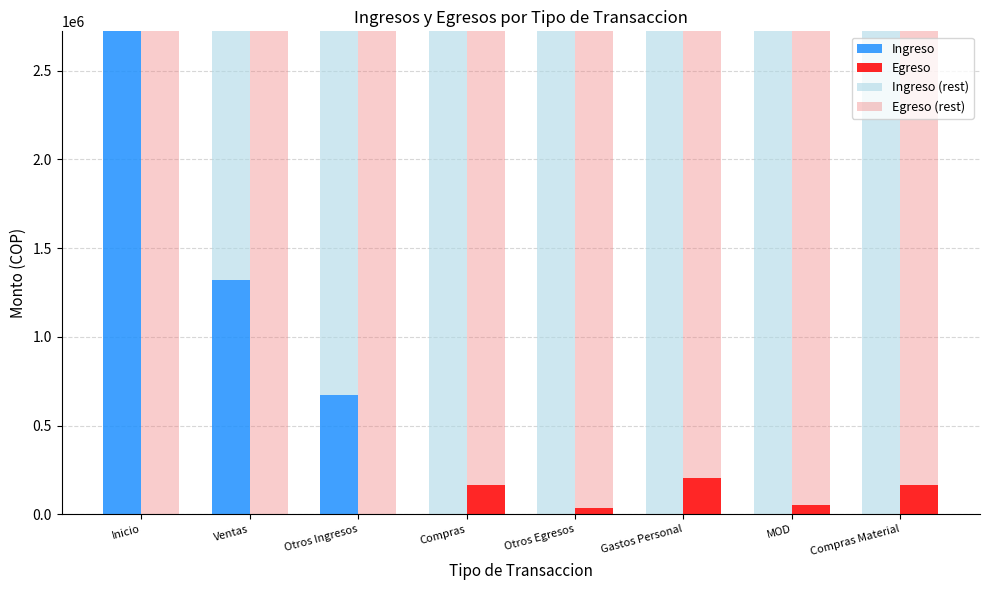

Reading left to right, list all the values displayed in this chart.

Ingreso: Inicio=2721450	Ventas=1322000	Otros Ingresos=670000	Compras=0	Otros Egresos=0	Gastos Personal=0	MOD=0	Compras Material=0
Egreso: Inicio=0	Ventas=0	Otros Ingresos=0	Compras=168100	Otros Egresos=36000	Gastos Personal=207000	MOD=50000	Compras Material=164000
Ingreso (rest): Inicio=0	Ventas=1399450	Otros Ingresos=2051450	Compras=2721450	Otros Egresos=2721450	Gastos Personal=2721450	MOD=2721450	Compras Material=2721450
Egreso (rest): Inicio=2721450	Ventas=2721450	Otros Ingresos=2721450	Compras=2553350	Otros Egresos=2685450	Gastos Personal=2514450	MOD=2671450	Compras Material=2557450